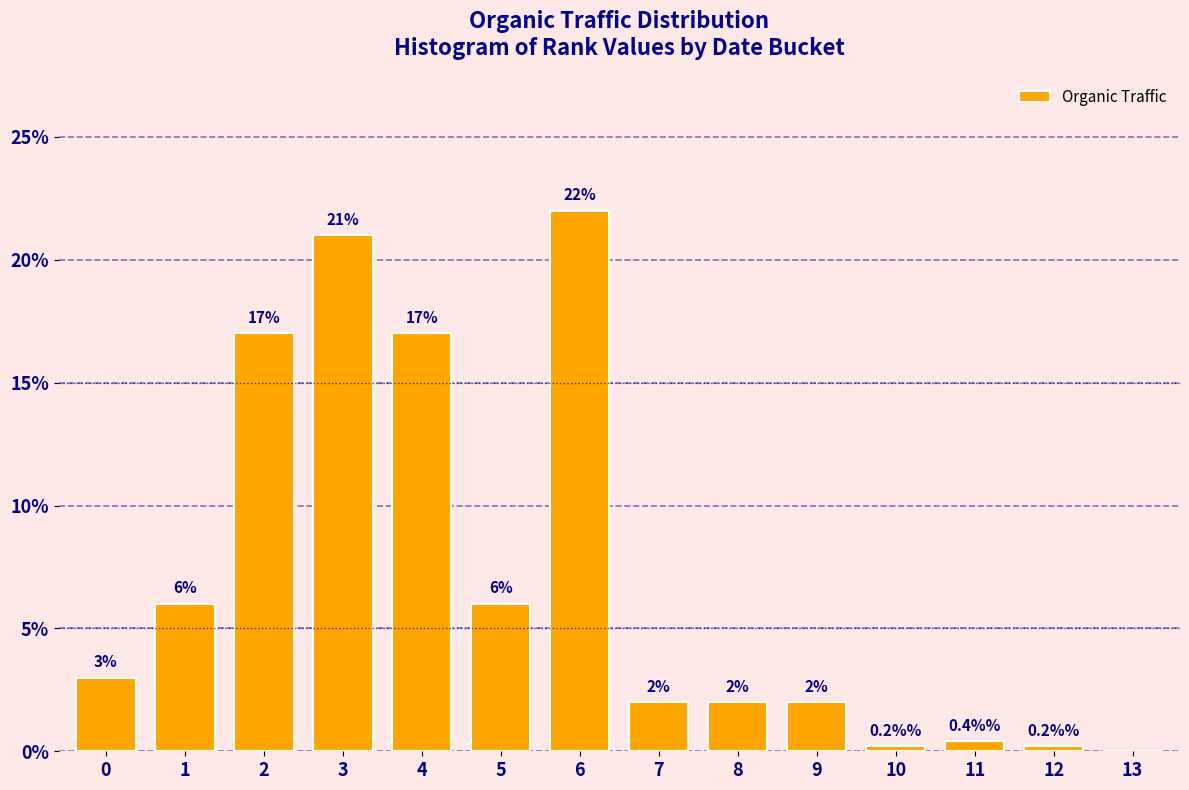

Reading left to right, list all the values displayed in this chart.

0=3.0	1=6.0	2=17.0	3=21.0	4=17.0	5=6.0	6=22.0	7=2.0	8=2.0	9=2.0	10=0.2	11=0.4	12=0.2	13=0.0